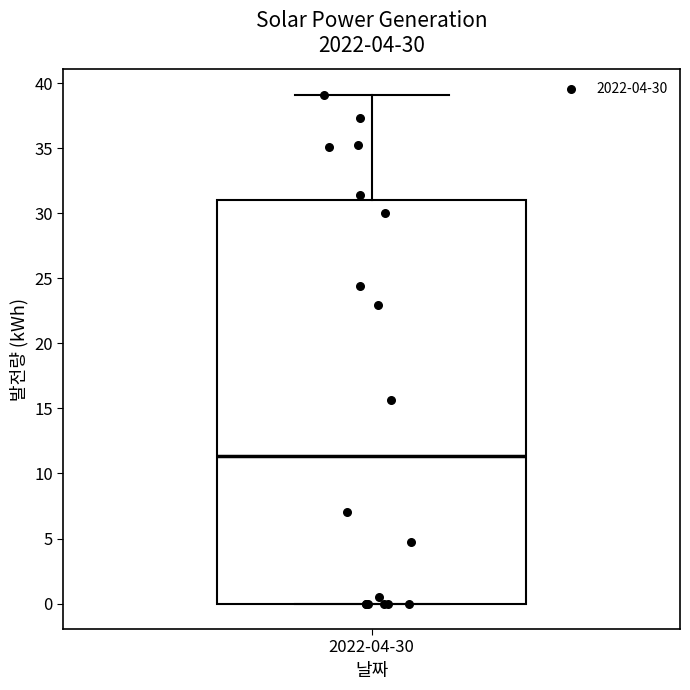

Transcribe this box plot: give where the median line is, the range the box spans, and where the two whiskers end, as read against the y-axis. The values are not printed on the chart, so give them approximately, as read against the axis.

median 11.5, box 0.0 to 31.0, whiskers 0.0 to 39.0